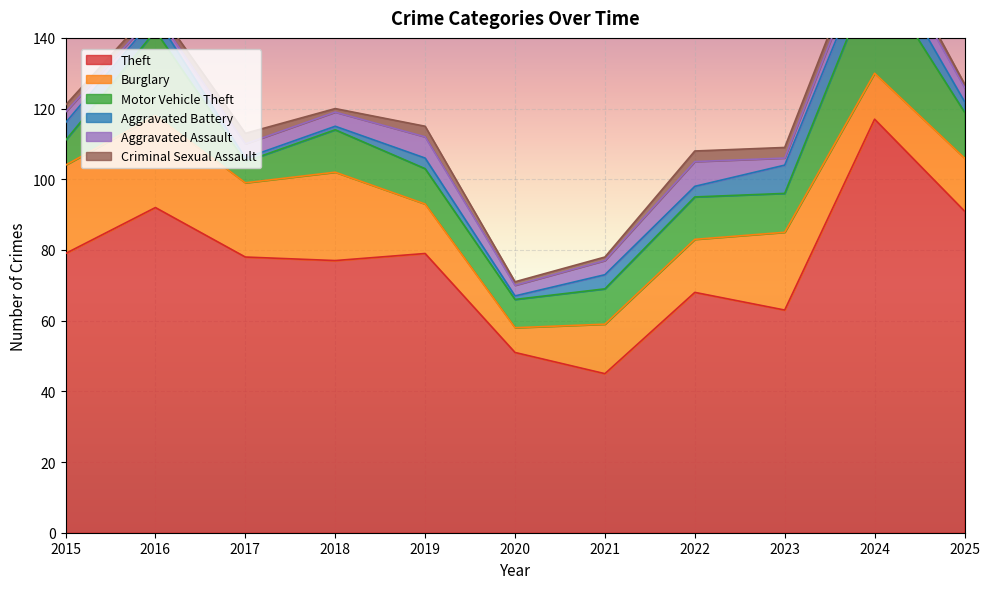

List the series in order of their peak value, highest first.

Theft, Motor Vehicle Theft, Burglary, Aggravated Battery, Aggravated Assault, Criminal Sexual Assault